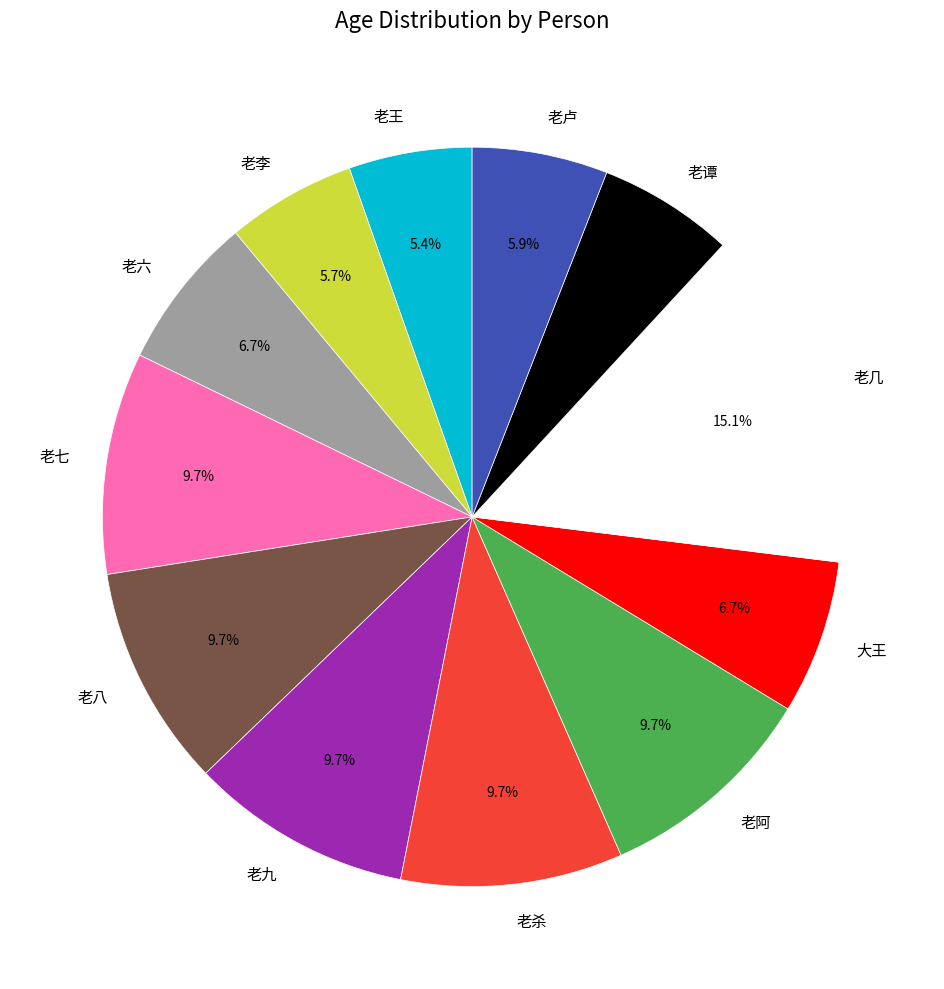

Which slice is the largest?

老几